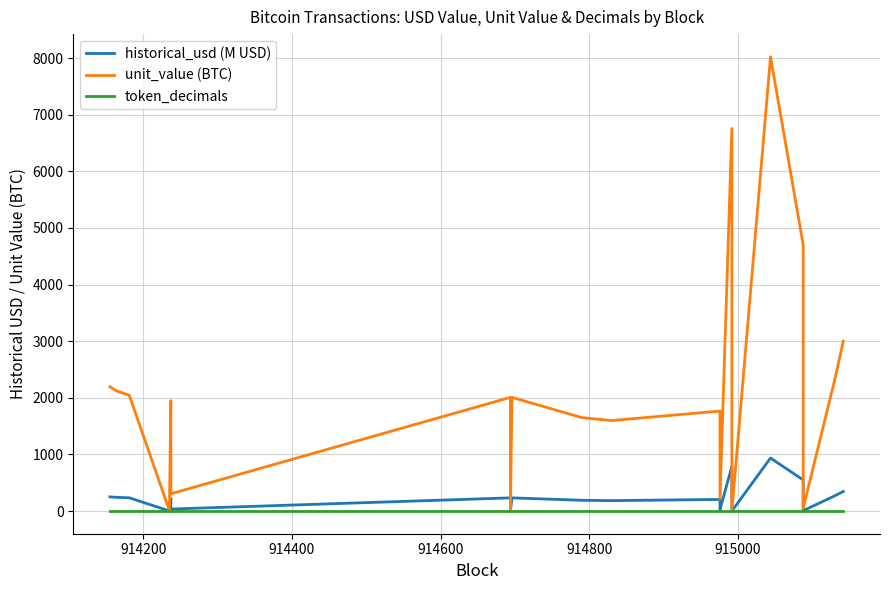

After their last crossing, which series has the higher values: token_decimals or historical_usd (M USD)?

historical_usd (M USD)